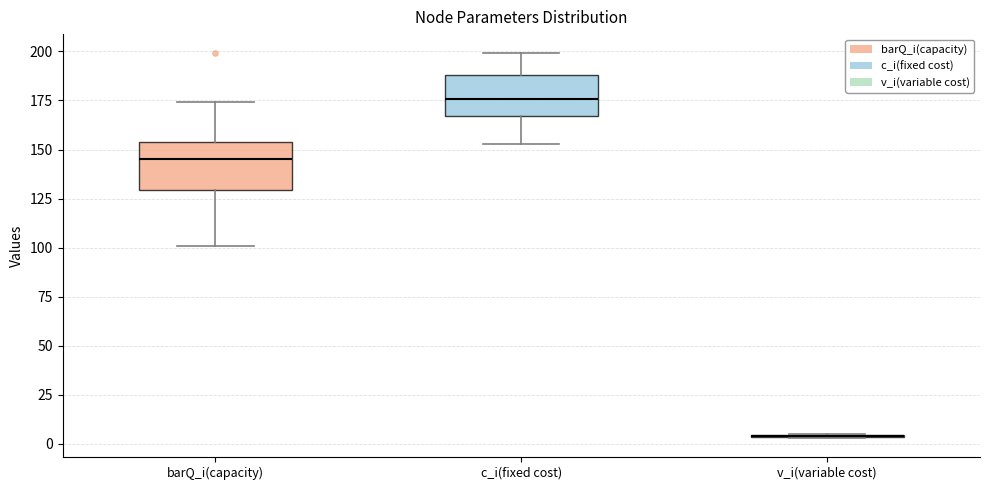

Reading left to right, transcribe this box plot: for each box, give where its median line is, the range the box spans, and where its two whiskers end, as read against the y-axis. The values are not printed on the chart, so give them approximately, as read against the axis.

barQ_i(capacity): median 145, box 130 to 155, whiskers 100 to 175
c_i(fixed cost): median 175, box 165 to 190, whiskers 155 to 200
v_i(variable cost): box collapsed to a line at 5, whiskers 5 to 5